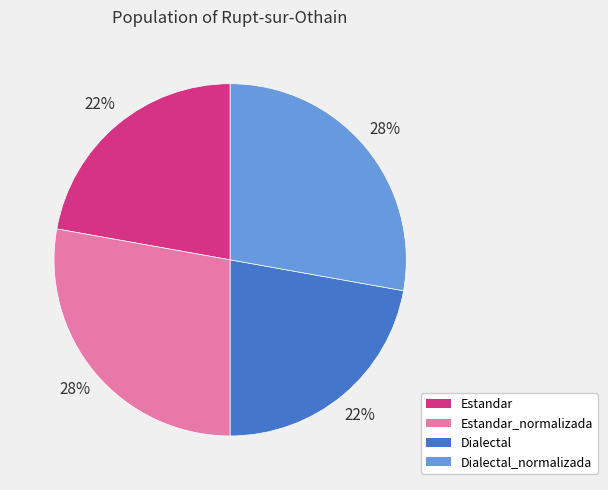

To the nearest percent, what is the difference between the largest and smallest slice percentages?

6%